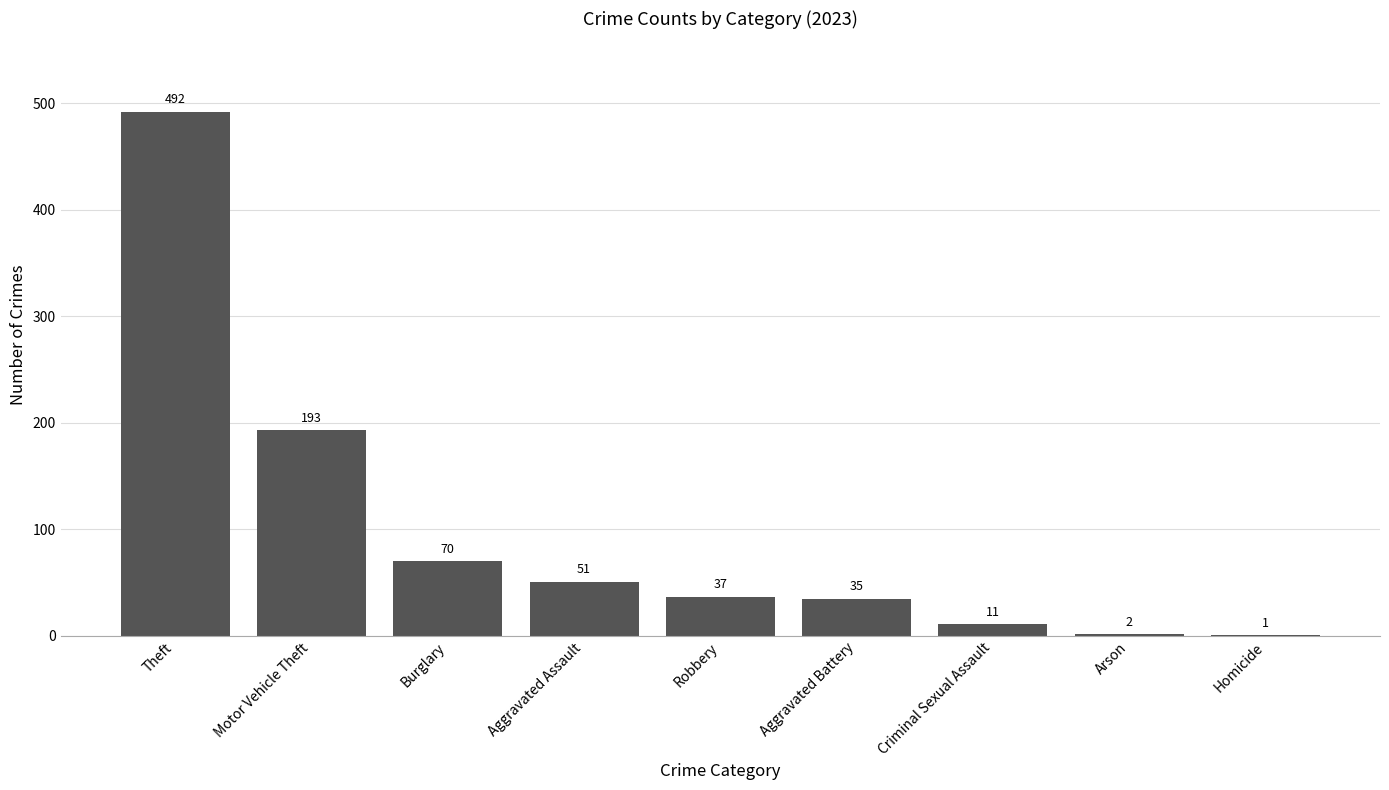

Which has a higher value, Criminal Sexual Assault or Robbery?

Robbery